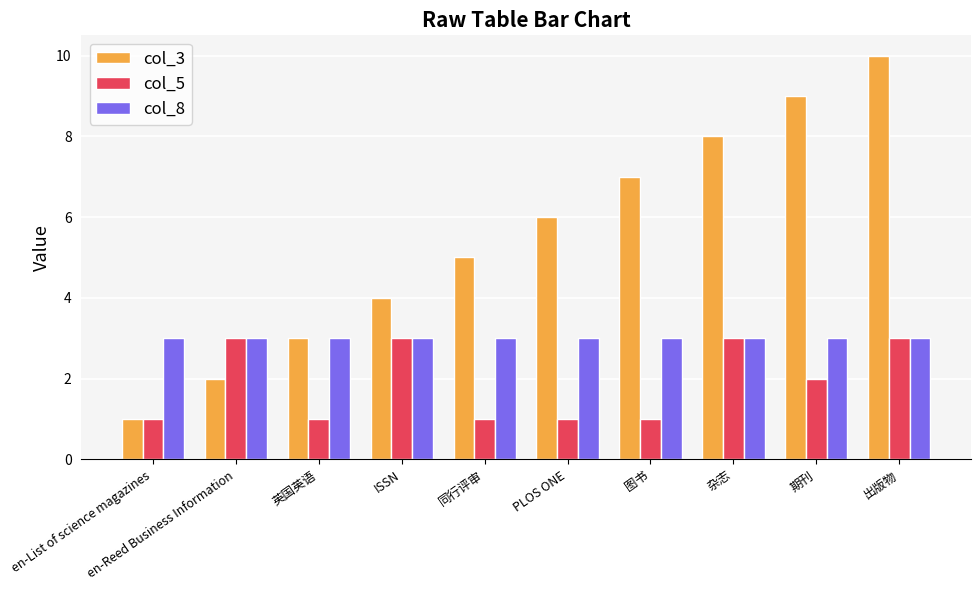

What is the total value across all series at en-List of science magazines?

5